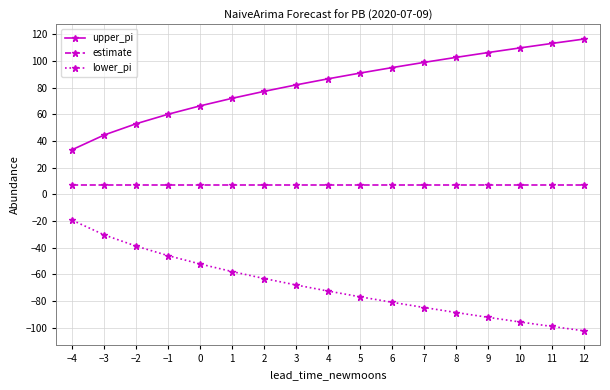

Which category has the highest value in the upper_pi series?

12